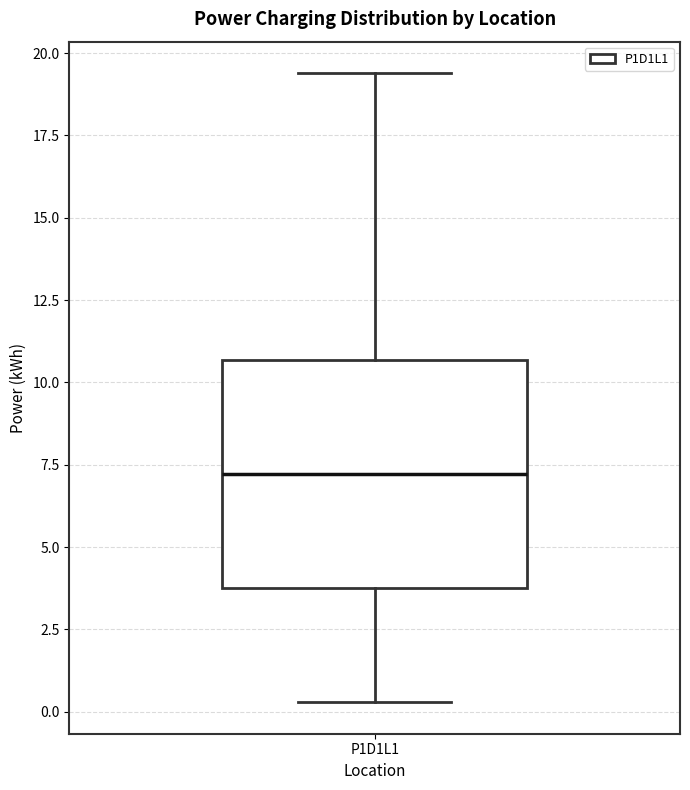

Transcribe this box plot: give where the median line is, the range the box spans, and where the two whiskers end, as read against the y-axis. The values are not printed on the chart, so give them approximately, as read against the axis.

median 7.0, box 4.0 to 10.5, whiskers 0.5 to 19.5